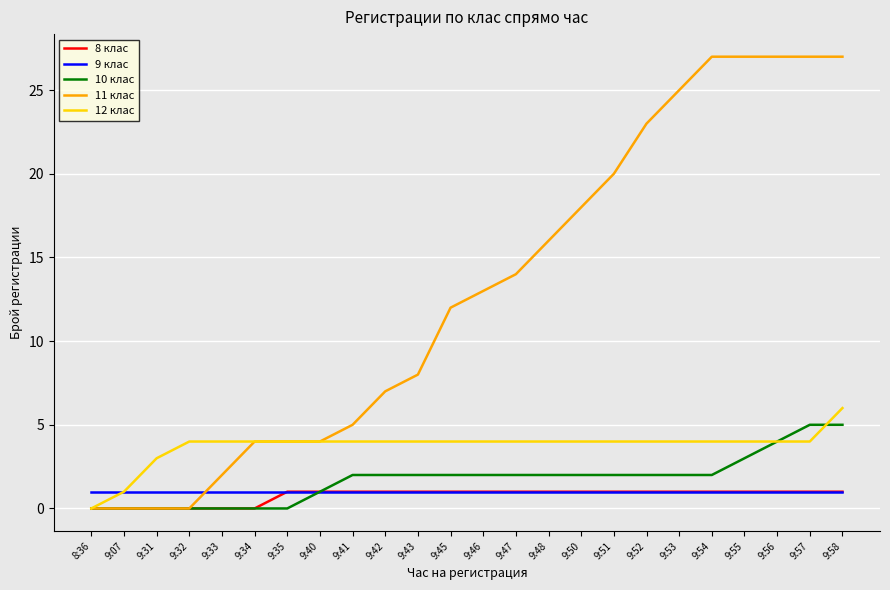

What are all the series names shown in the legend?

8 клас, 9 клас, 10 клас, 11 клас, 12 клас